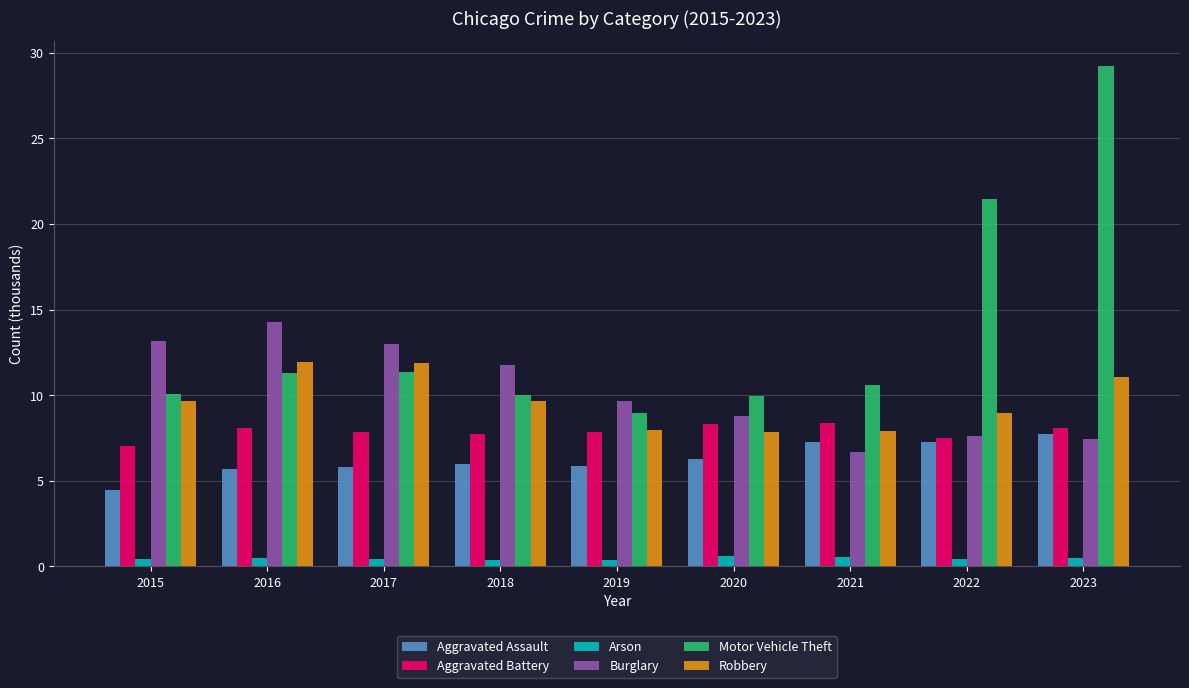

What value does the Robbery series have at 2015?

9.6